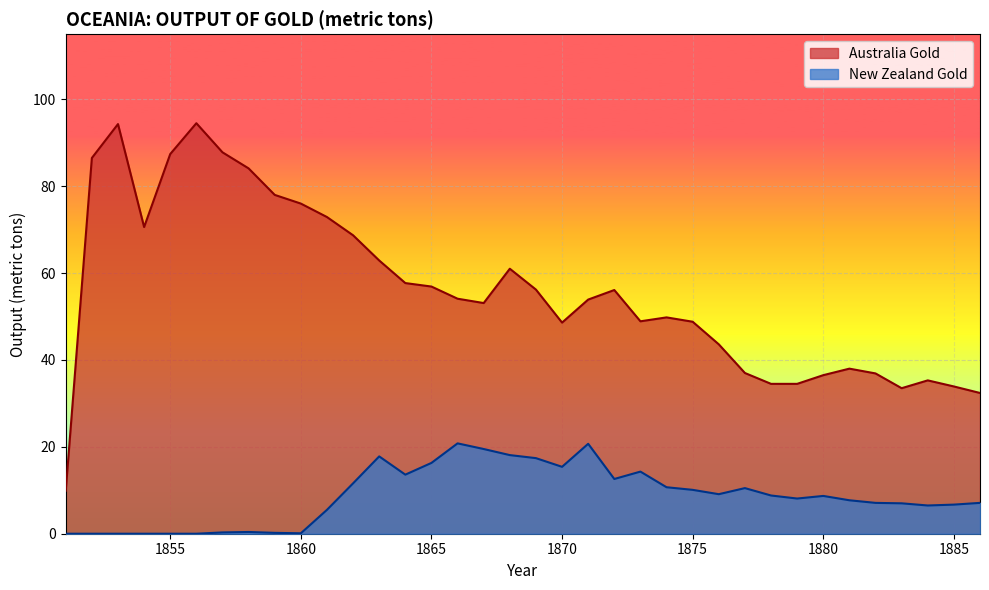

What is the difference between the second highest and second lowest values in the New Zealand Gold series?

20.7